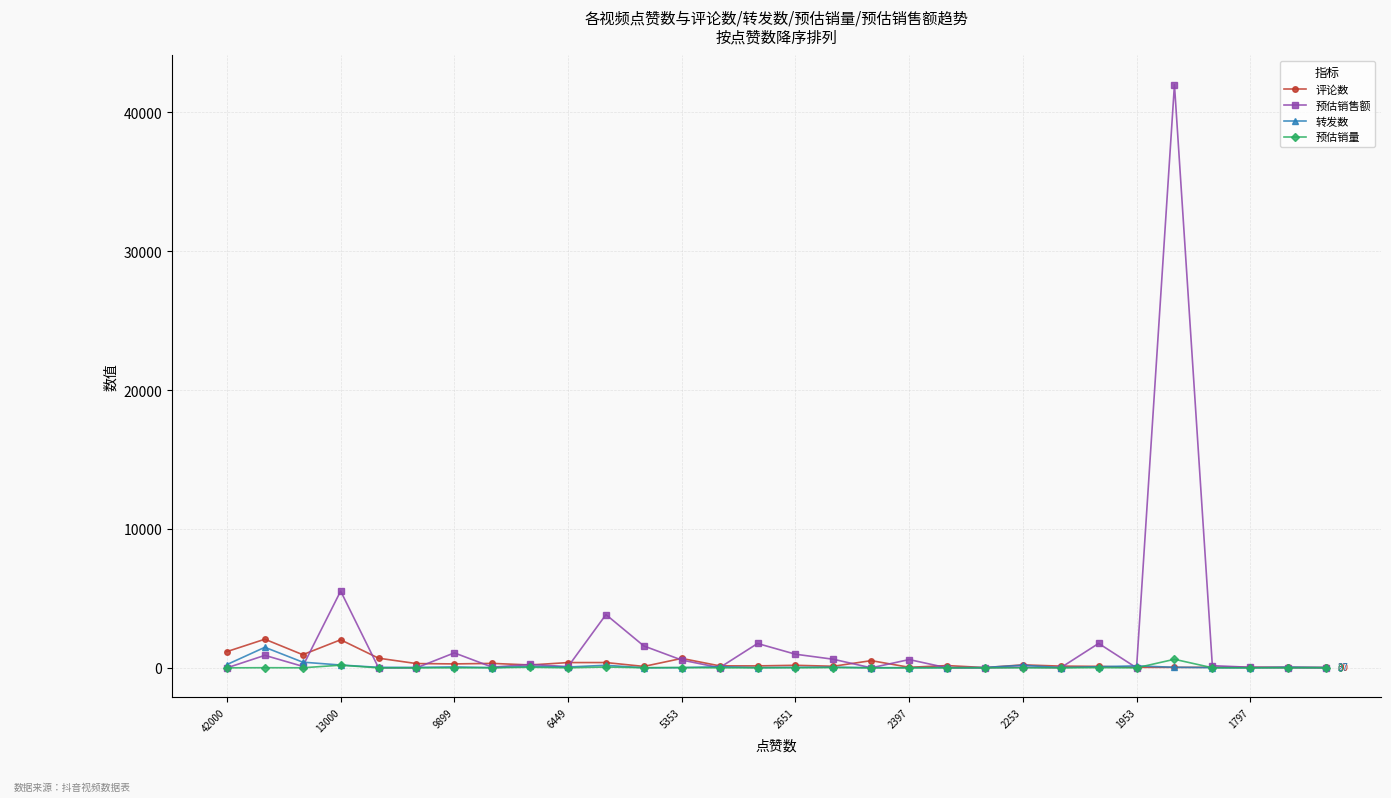

Rank the series by their maximum value, from lowest to highest.

预估销量, 转发数, 评论数, 预估销售额